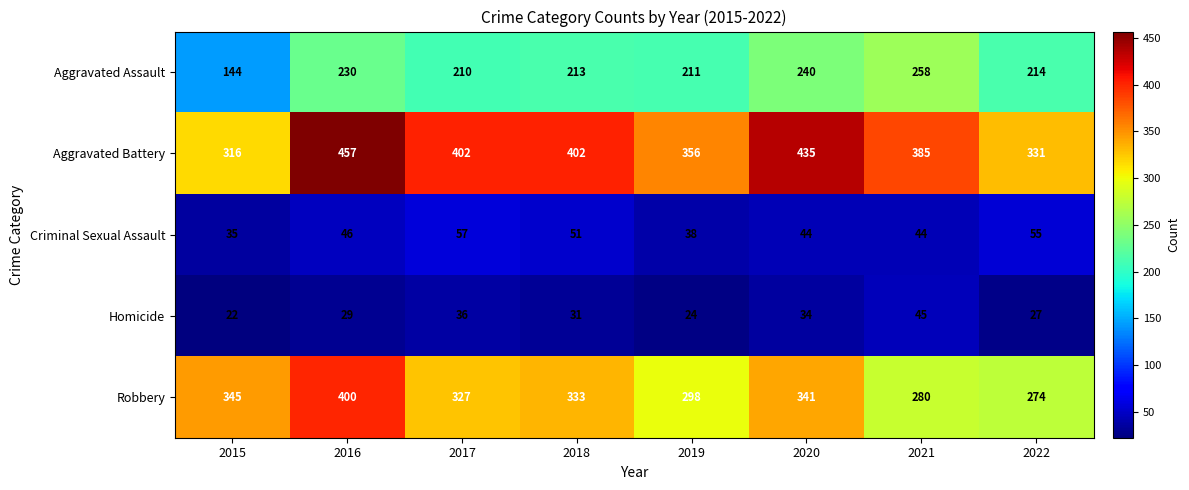

At which label does Homicide first exceed 31?

2017